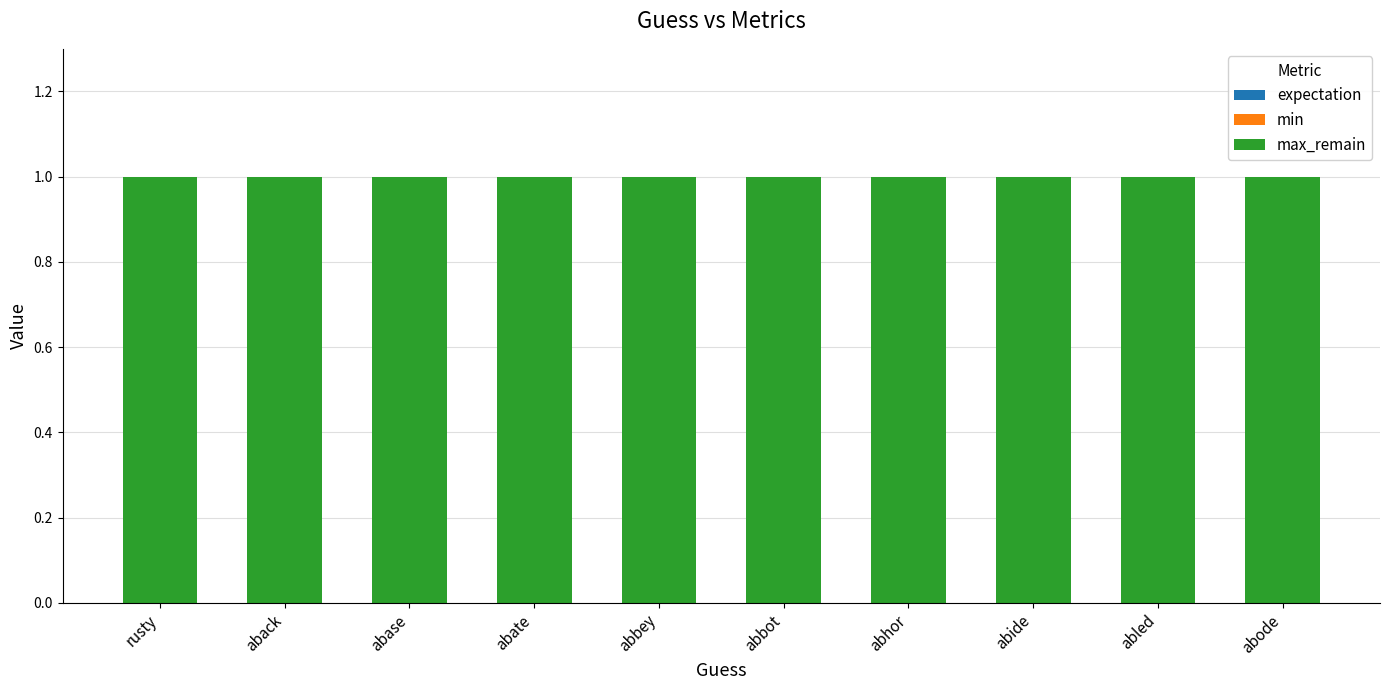

Rank the series at rusty from lowest to highest value.

expectation, min, max_remain